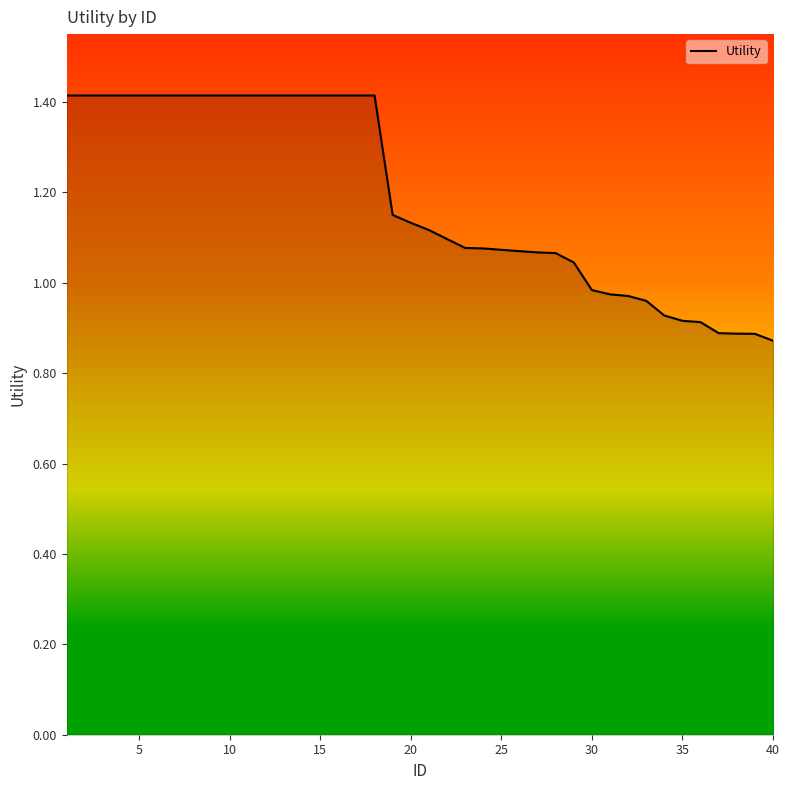

What is the maximum value shown in the chart?

1.4